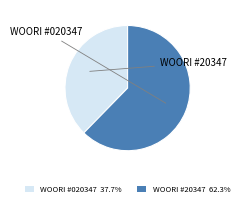

Count the number of slices in the pie.

2